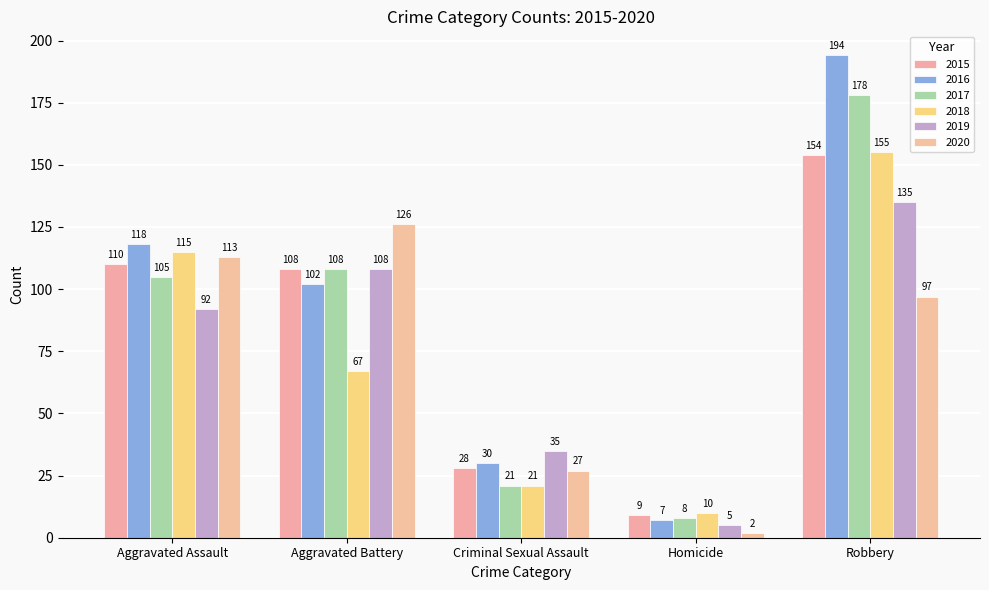

The 2018 series shows 68 at Robbery. True or false?

False